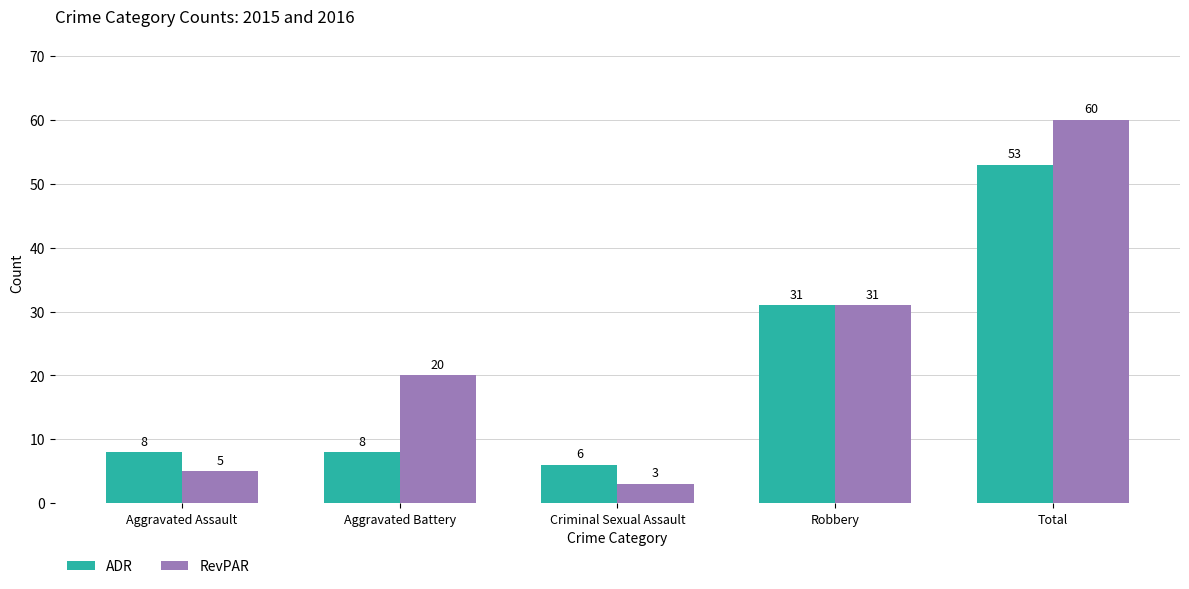

How many series are shown in this chart?

2